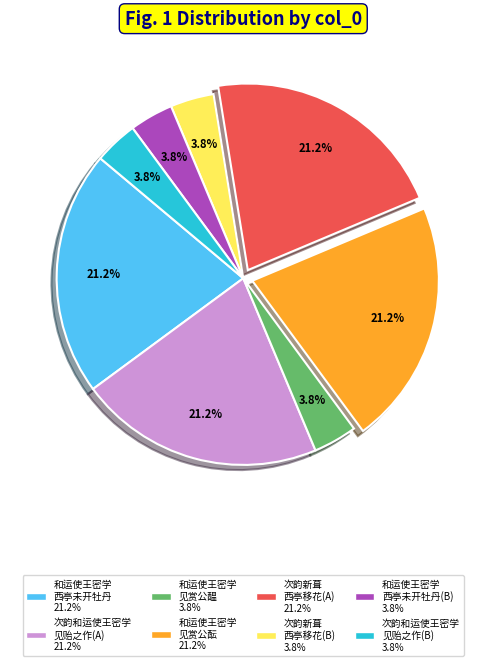

Does any single category account for the majority?

No